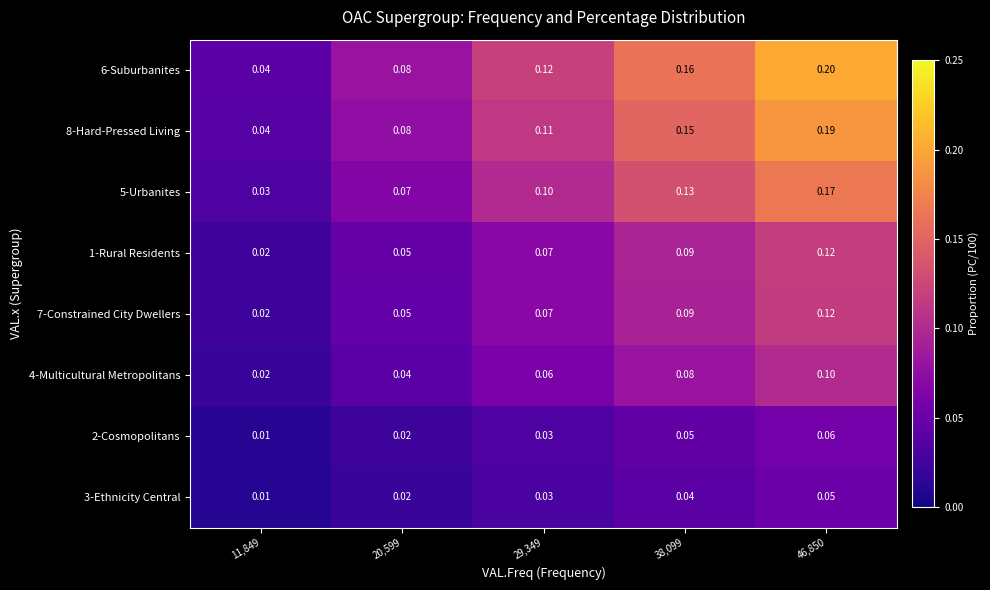

Which series changed the most between 11,849 and 20,599?

6-Suburbanites